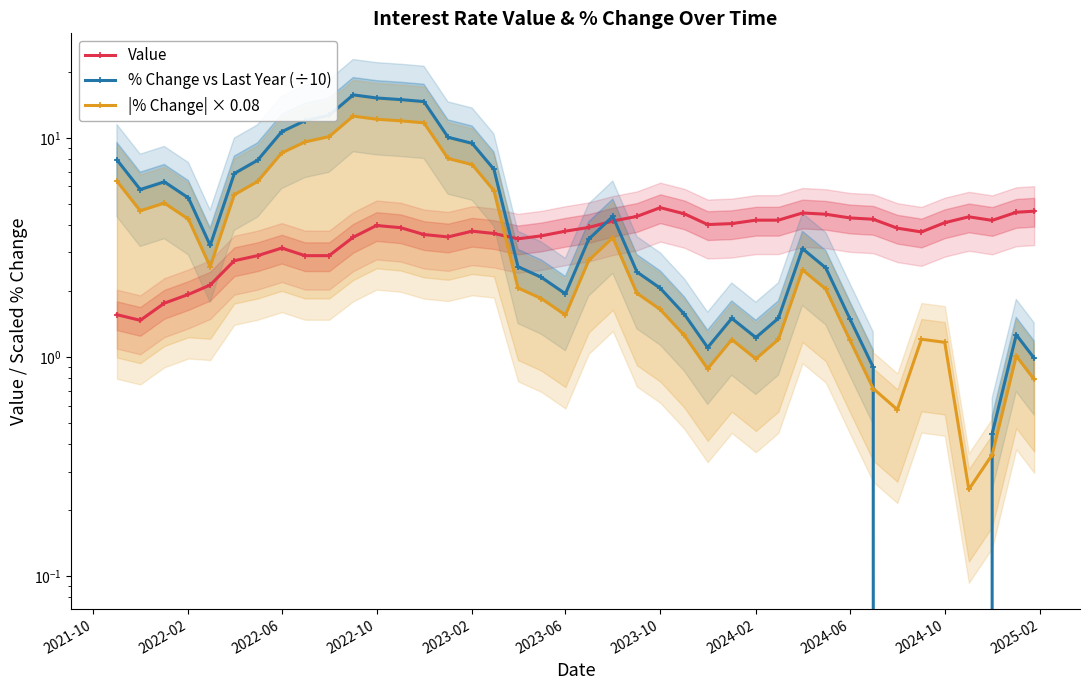

What is the difference between the maximum and minimum values in the Value series?

3.3